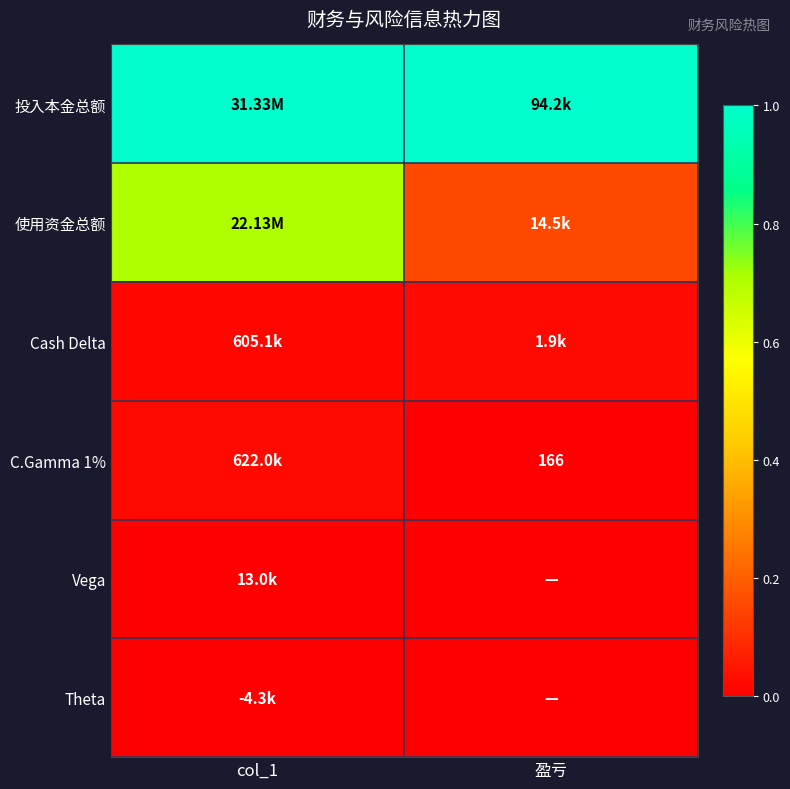

Is the value of 使用资金总额 at 盈亏 greater than the value of Theta at col_1?

Yes